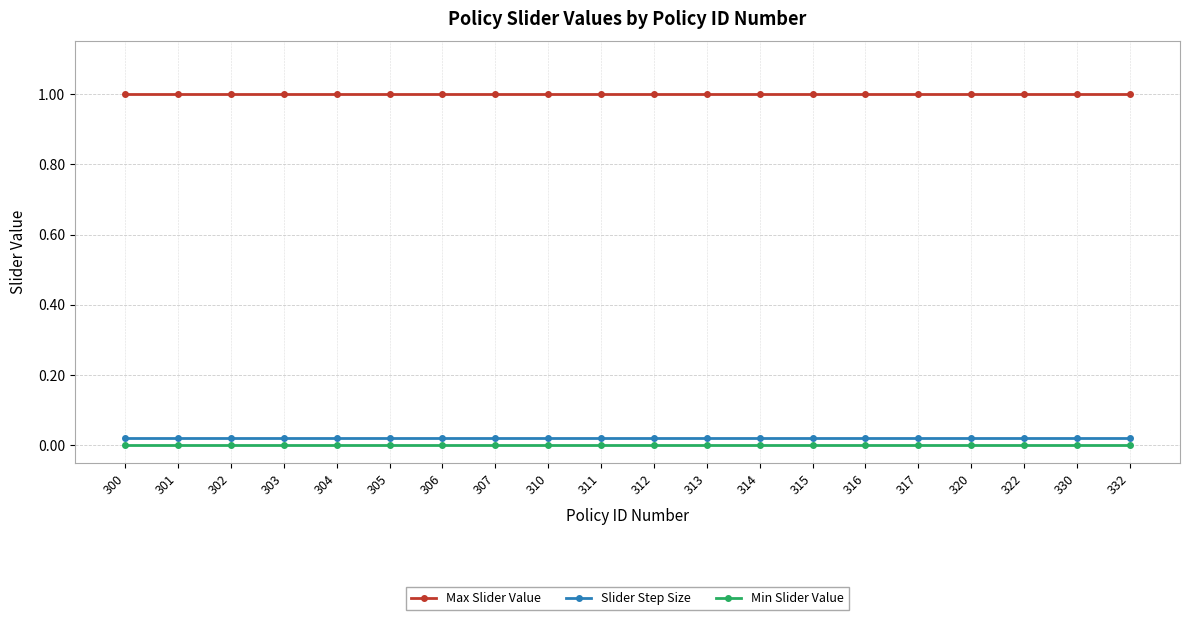

What is the sum of all Slider Step Size values?

0.4